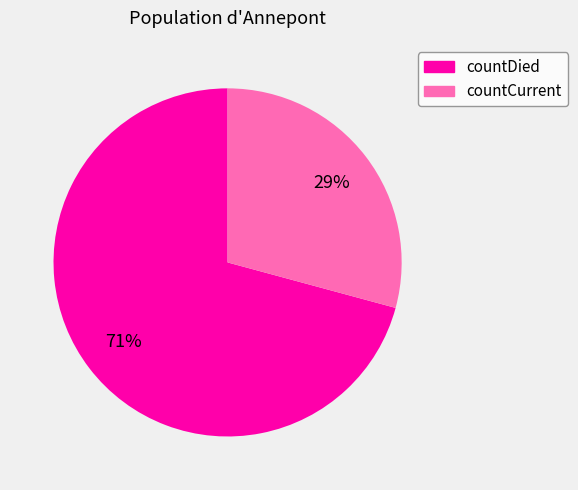

What percentage is the countCurrent slice, to the nearest percent?

29%